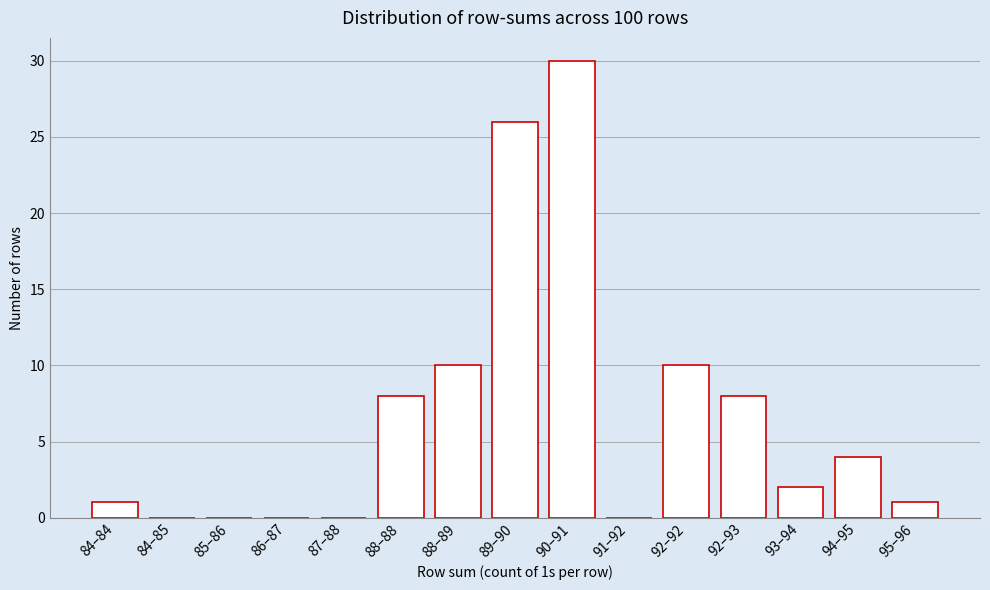

Reading left to right, extract all data points from this chart.

84–84=1	84–85=0	85–86=0	86–87=0	87–88=0	88–88=8	88–89=10	89–90=26	90–91=30	91–92=0	92–92=10	92–93=8	93–94=2	94–95=4	95–96=1